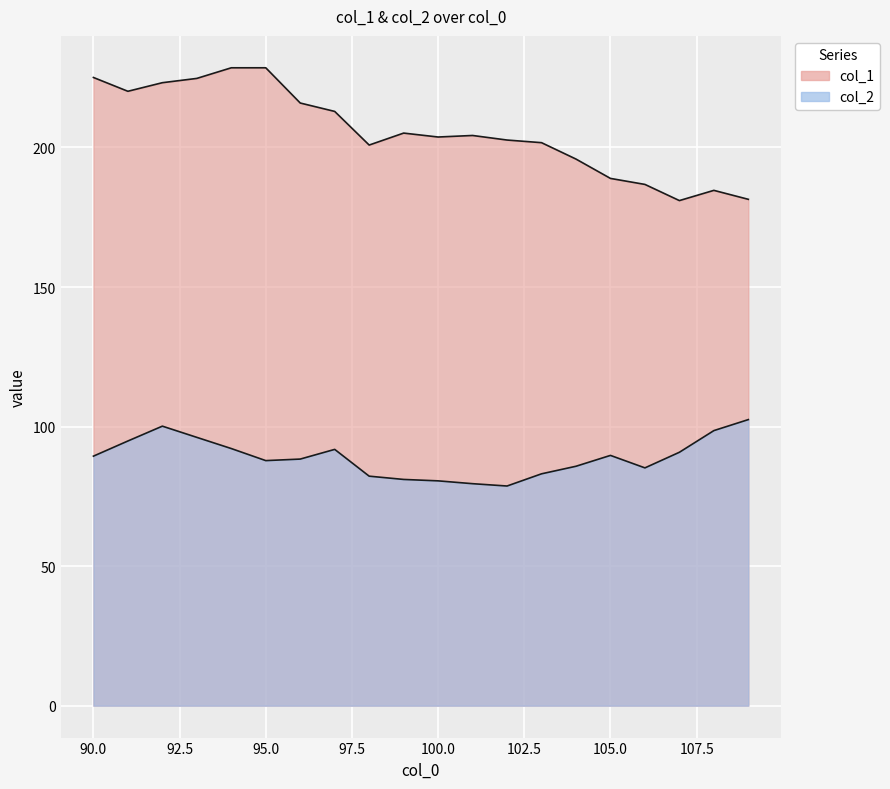

What is the difference between the values at 92 and 107?

42.2